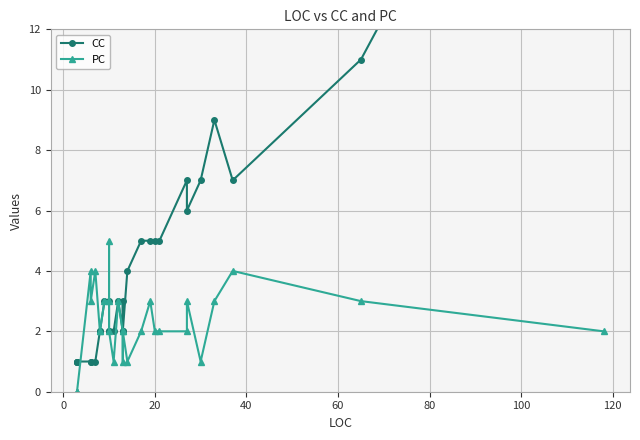

Count the PC values in the range 1 to 3.

22